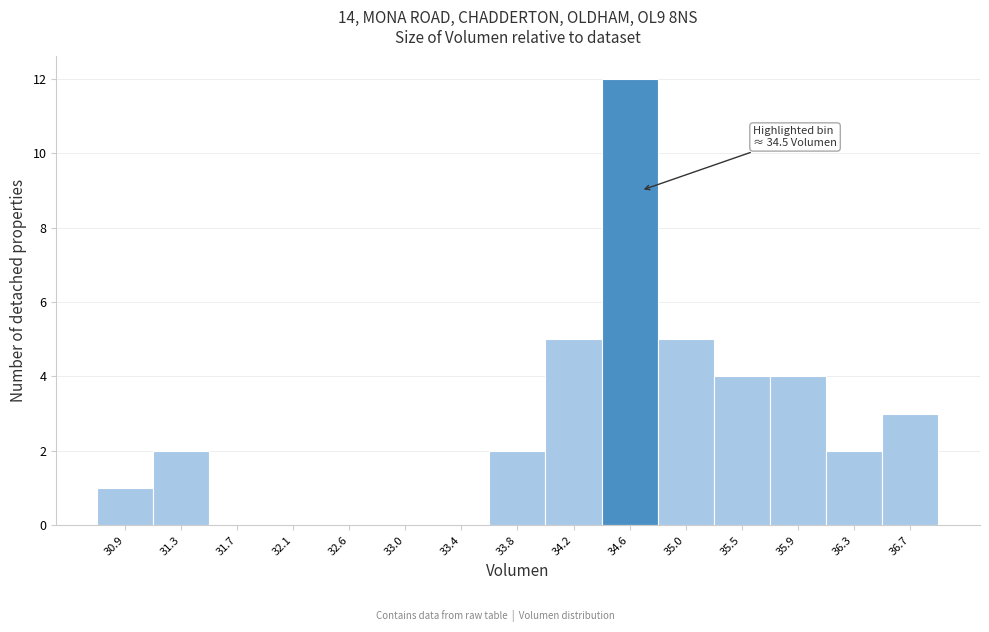

Over which range of the x-axis is the bar tallest?

34.40 to 34.85